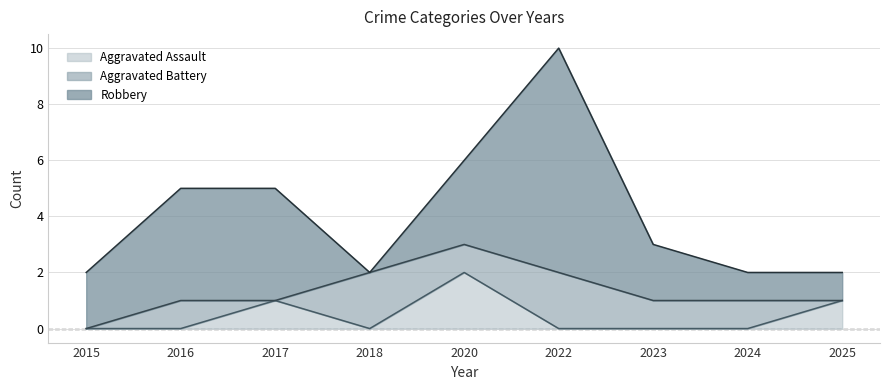

Where is the first local minimum for Aggravated Battery?

2017